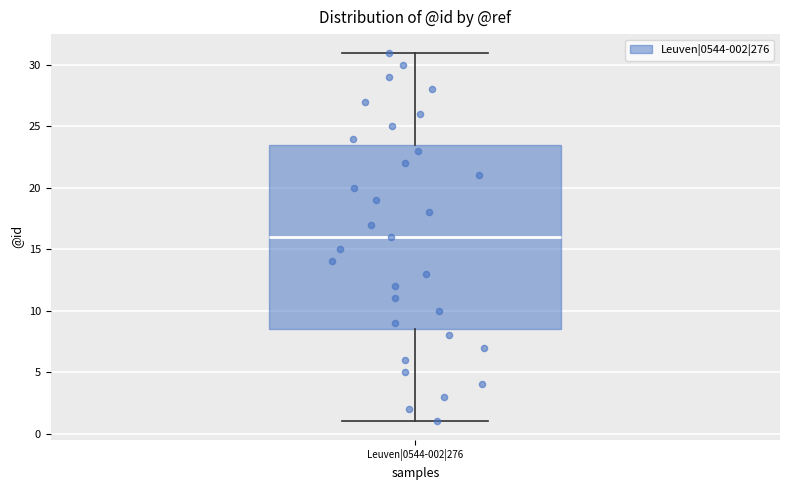

Transcribe this box plot: give where the median line is, the range the box spans, and where the two whiskers end, as read against the y-axis. The values are not printed on the chart, so give them approximately, as read against the axis.

median 16.0, box 8.5 to 23.5, whiskers 1.0 to 31.0